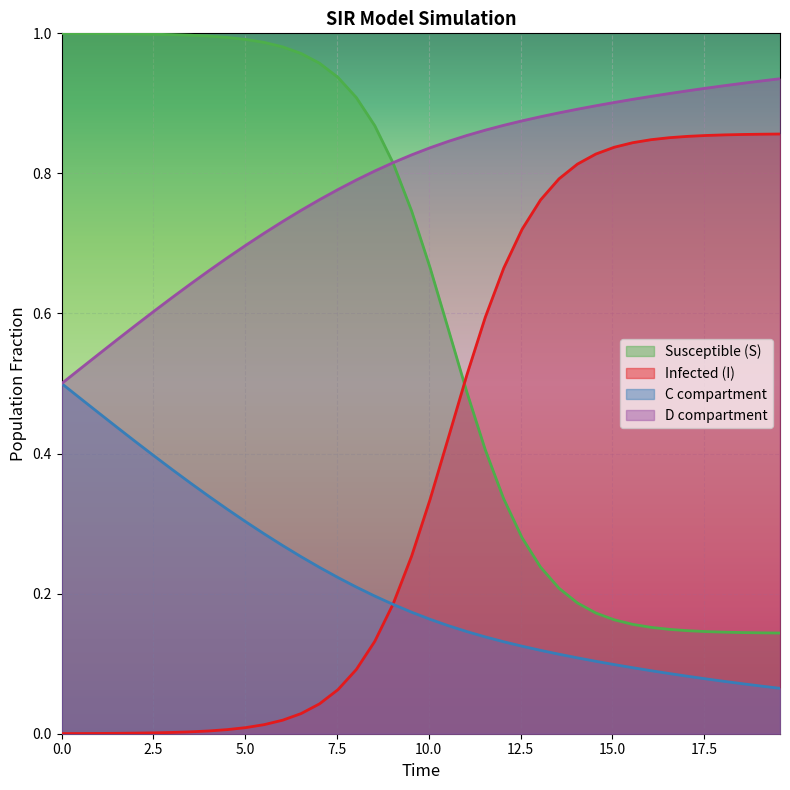

Rank the series by their average value, from highest to lowest.

D compartment, Susceptible (S), Infected (I), C compartment